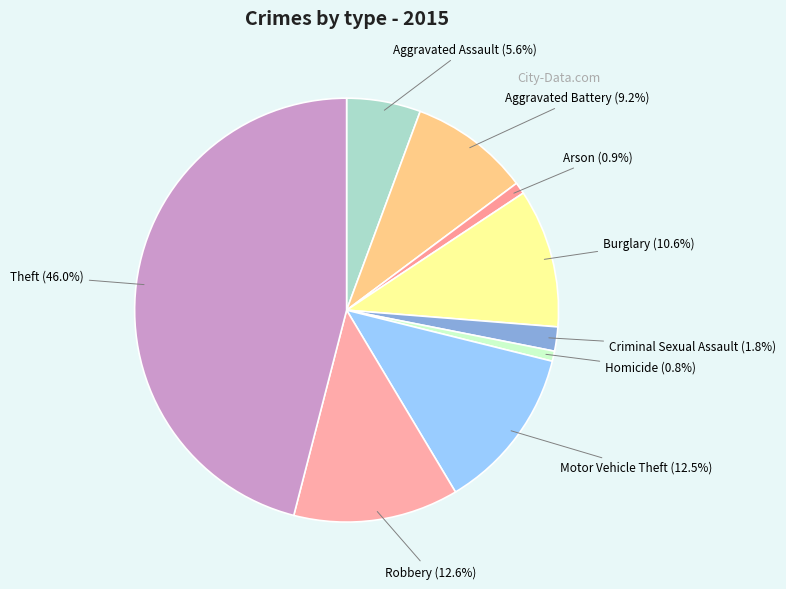

How much of the chart is everything except Burglary?

89.4%